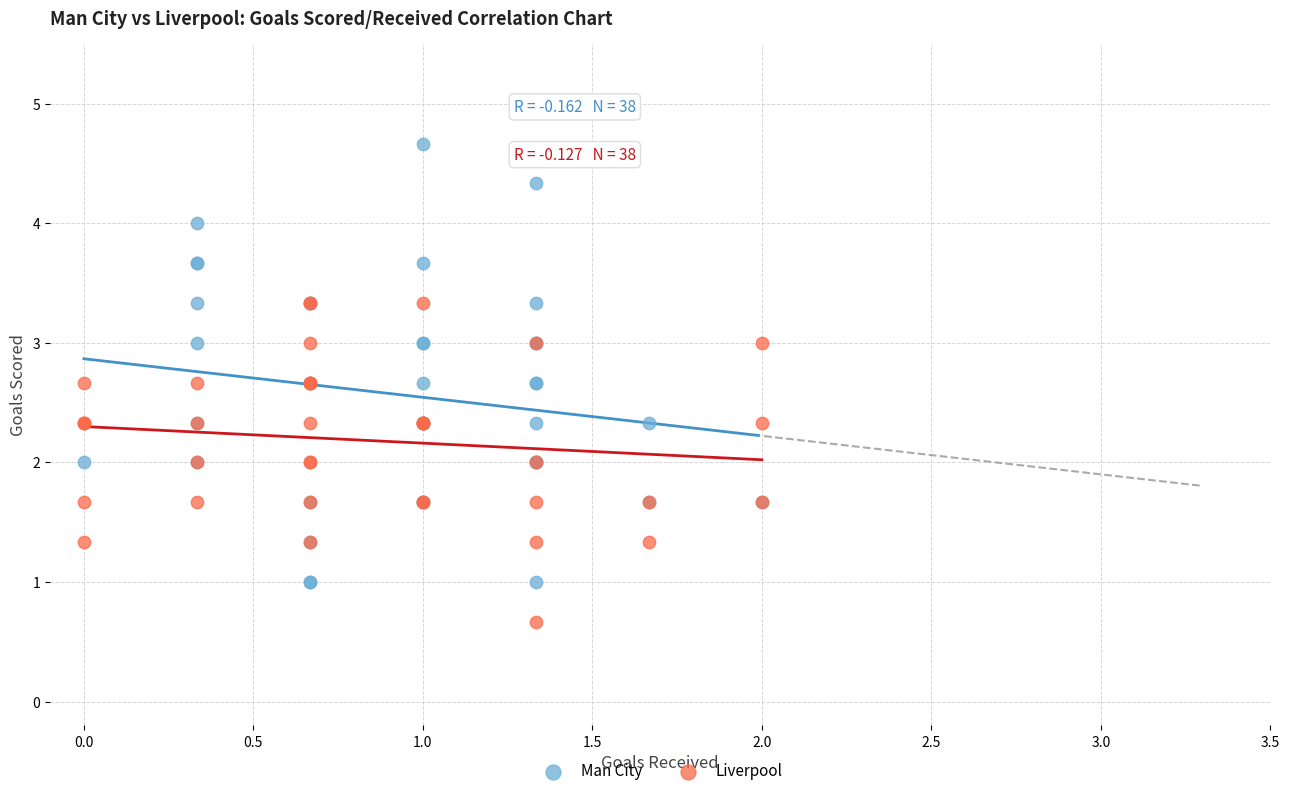

Which series reaches the minimum Y coordinate?

Liverpool